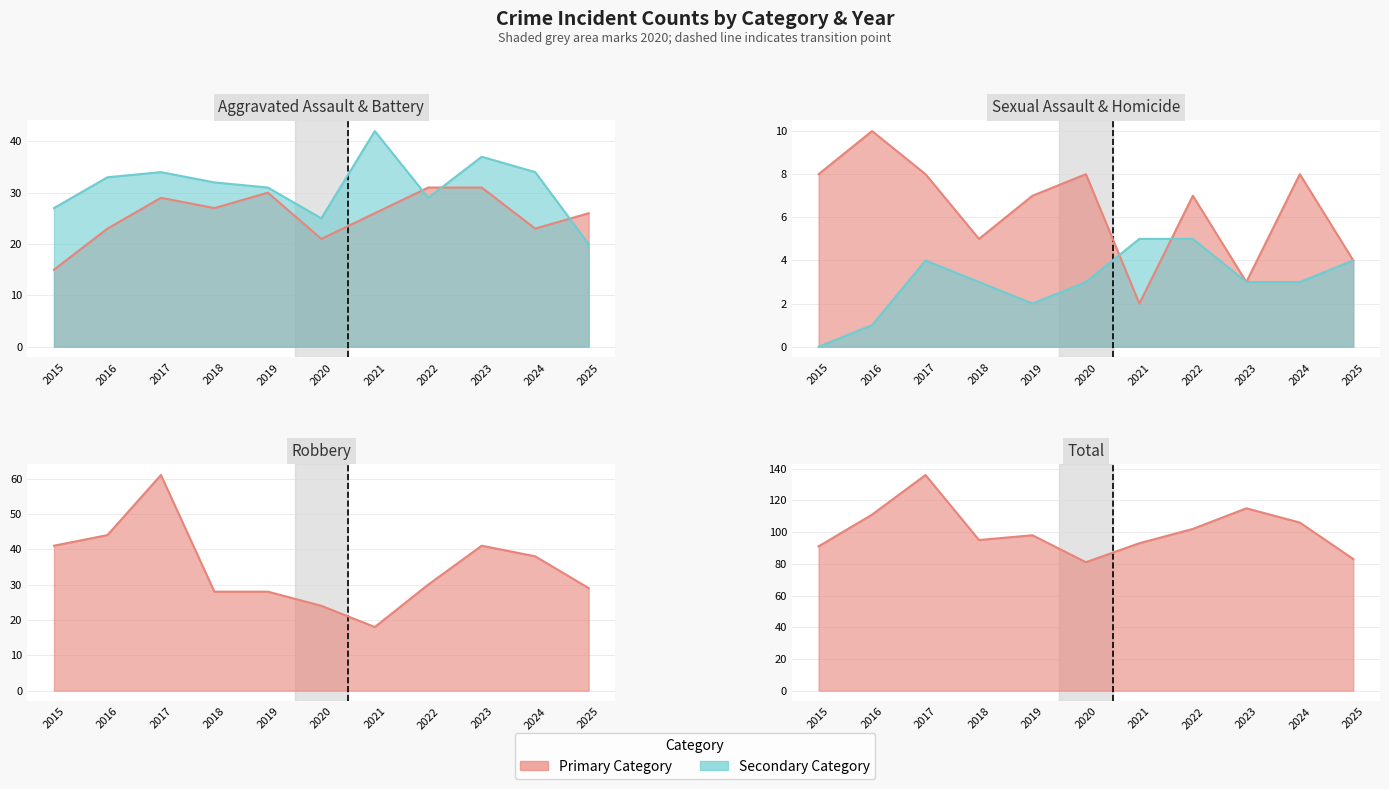

Rank the categories by Robbery value from highest to lowest.

2017, 2016, 2015, 2023, 2024, 2022, 2025, 2018, 2019, 2020, 2021